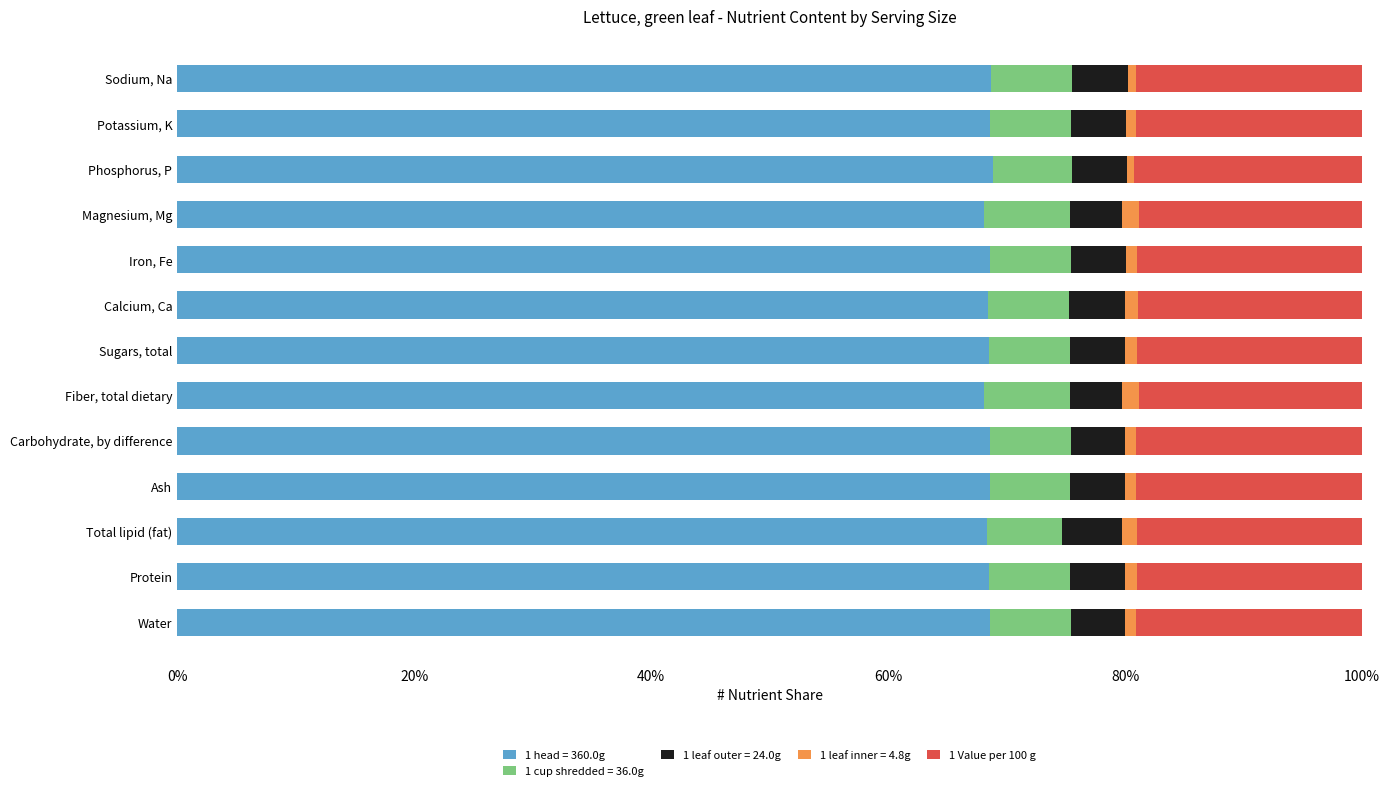

What is the lowest value of the 1 head = 360.0g series?

68.1